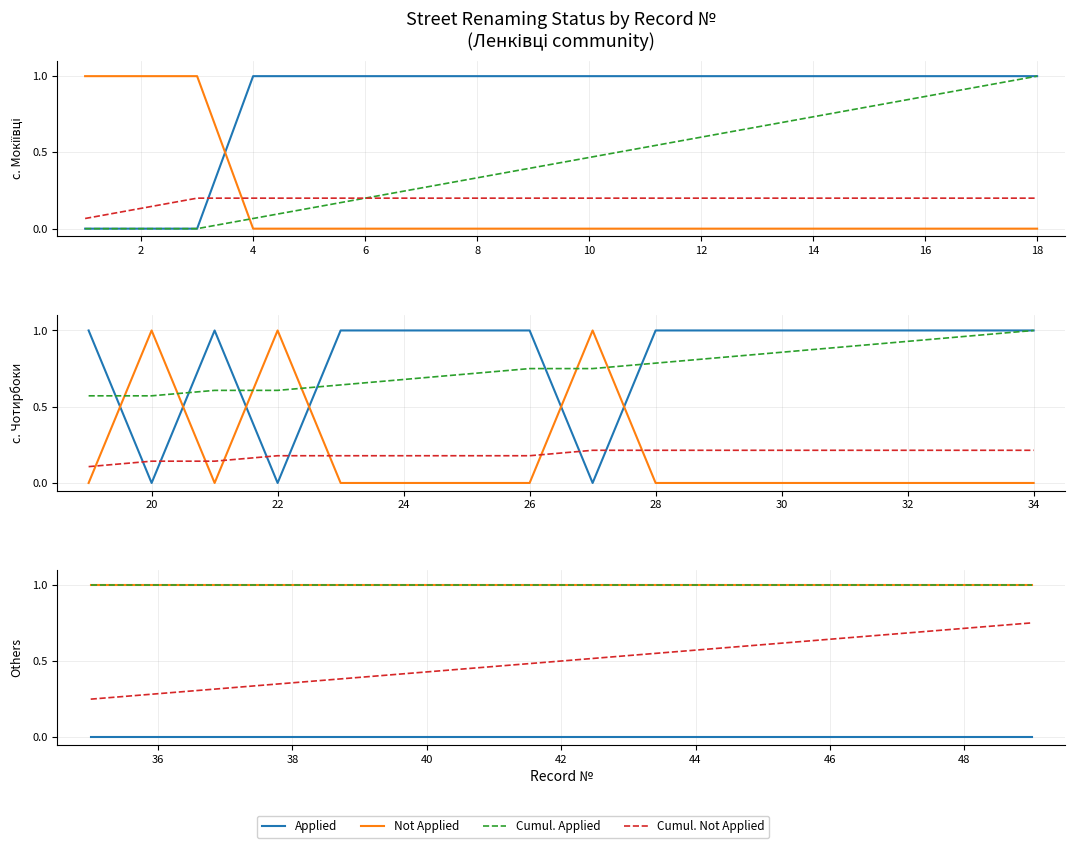

The value of Cumul. Not Applied at 40 is 0.7. True or false?

False